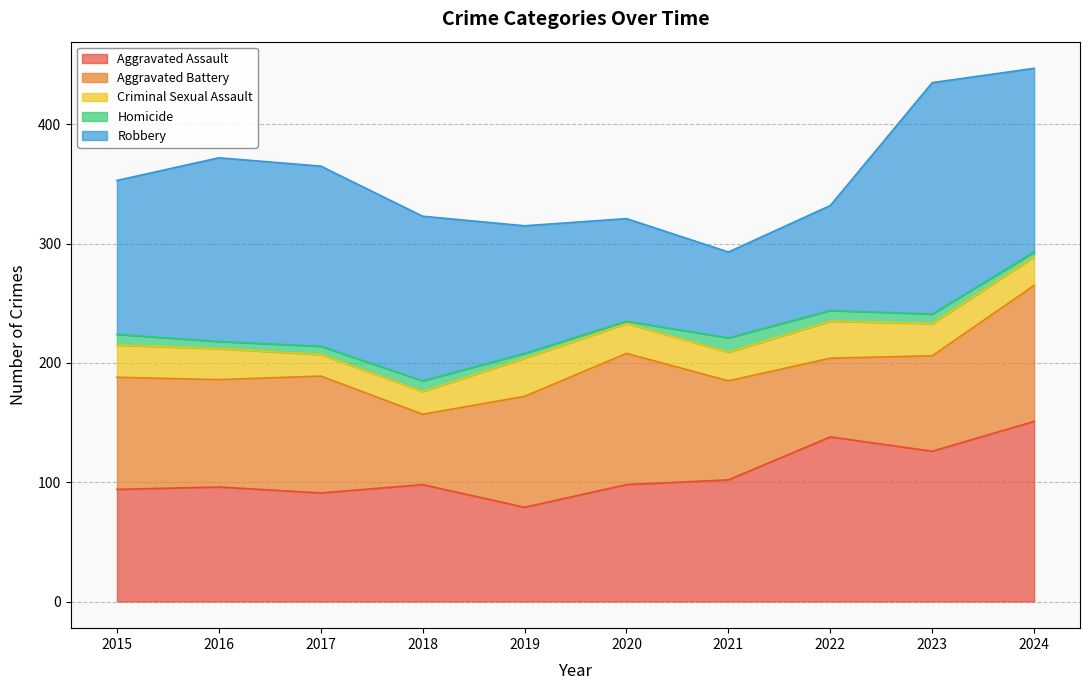

What is the value of the Aggravated Battery point at the 8th from the left?

66